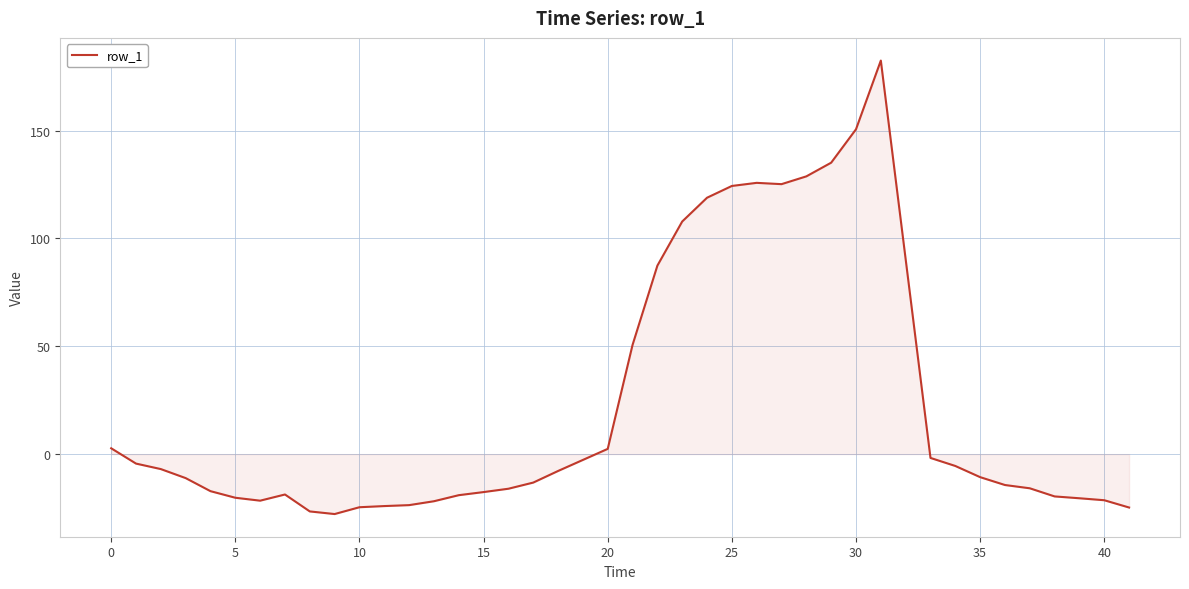

What is the maximum value shown in the chart?

182.5